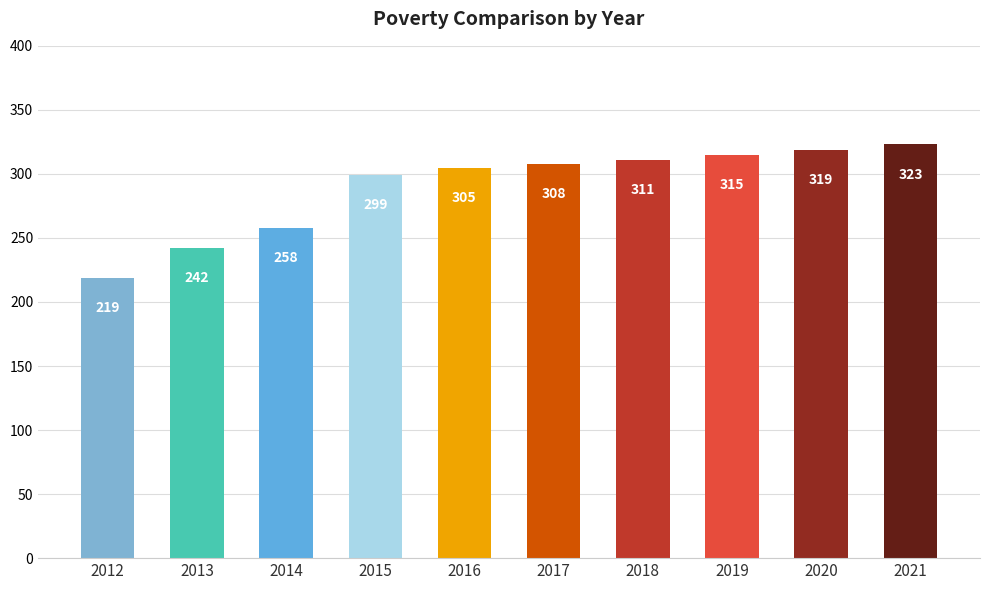

The chart shows a value of 308 at 2017. True or false?

True